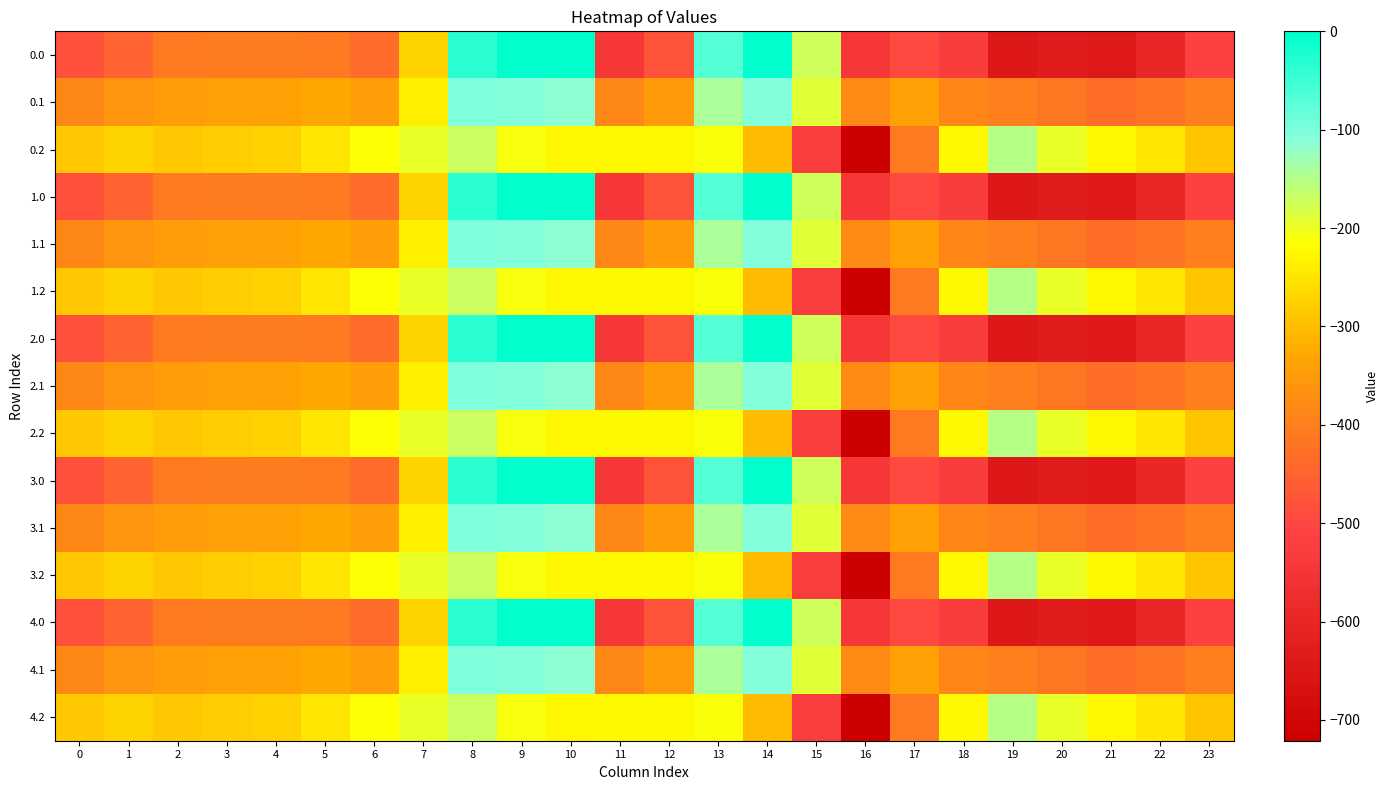

Count the number of data series in this chart.

15